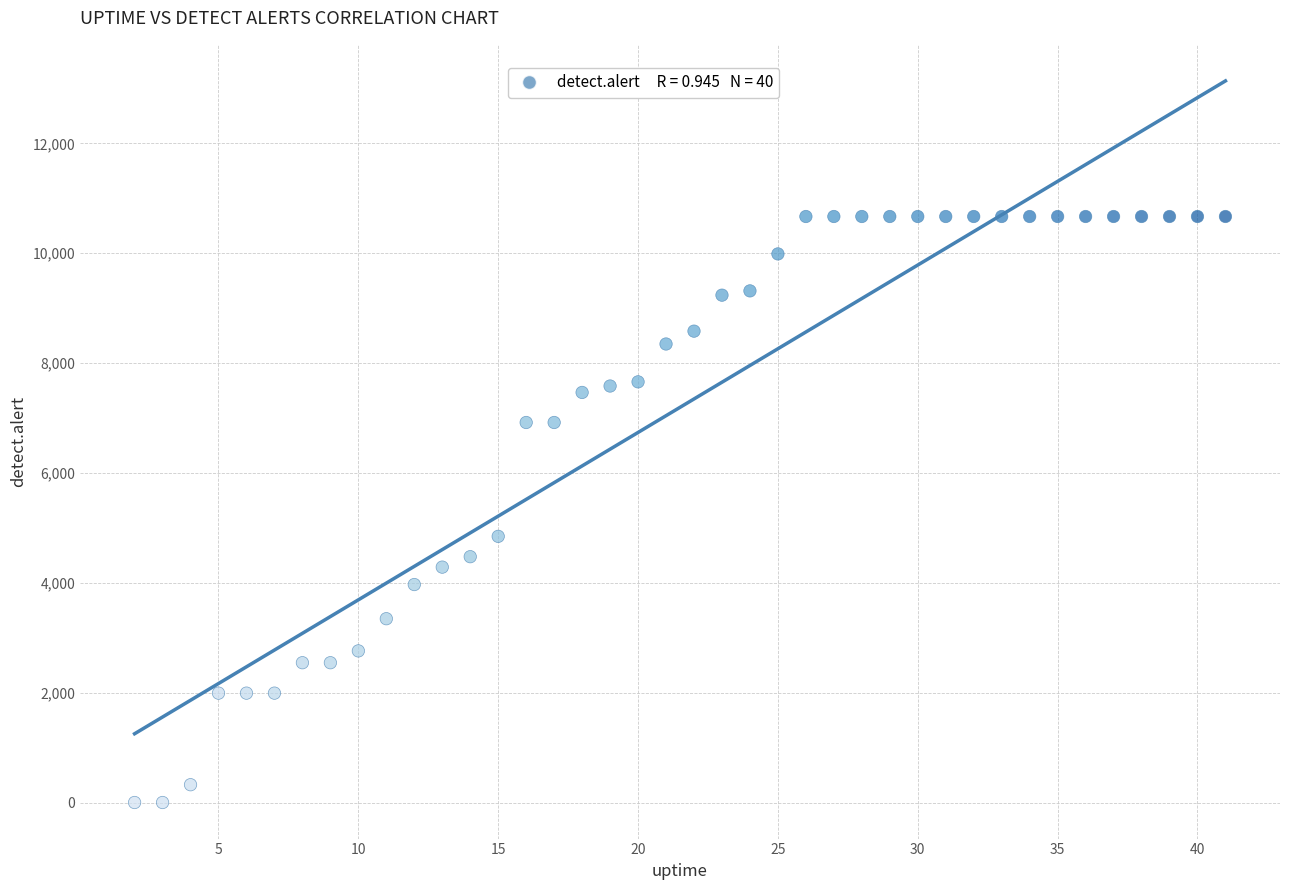

What is the range of Y values (max minus min)?

10668